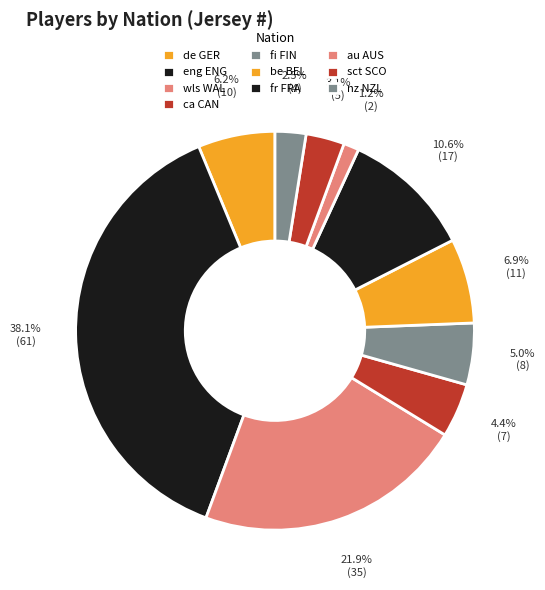

How many segments does this pie chart have?

10